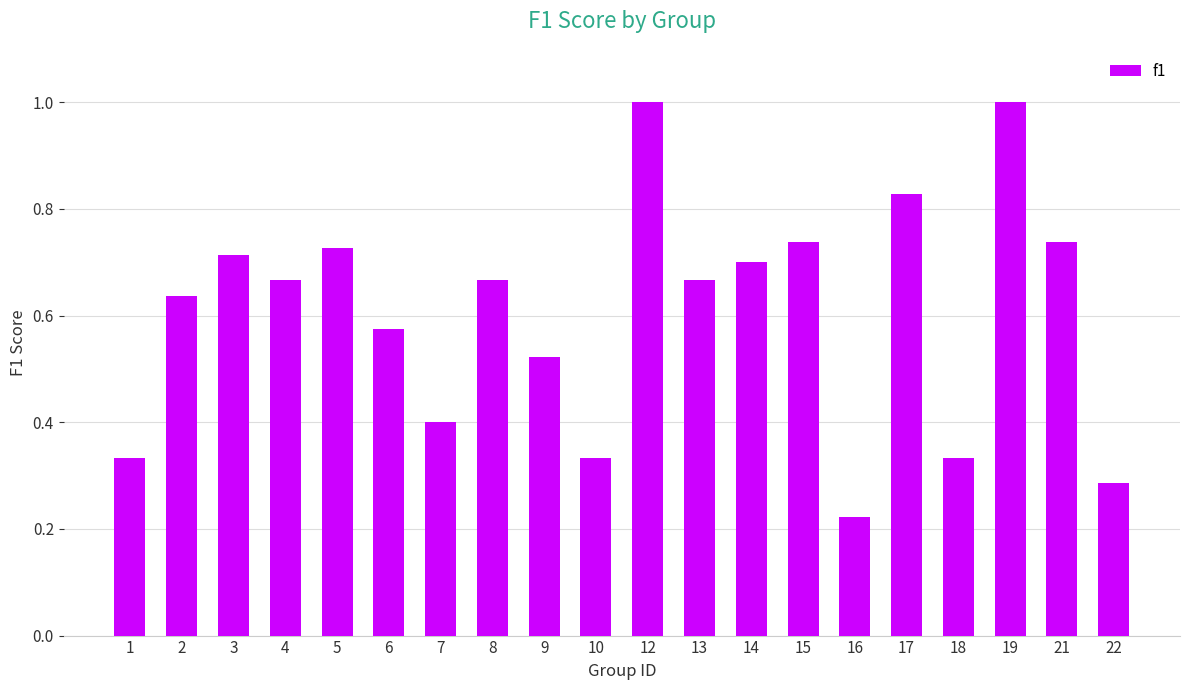

Between 22 and 17, which is larger?

17